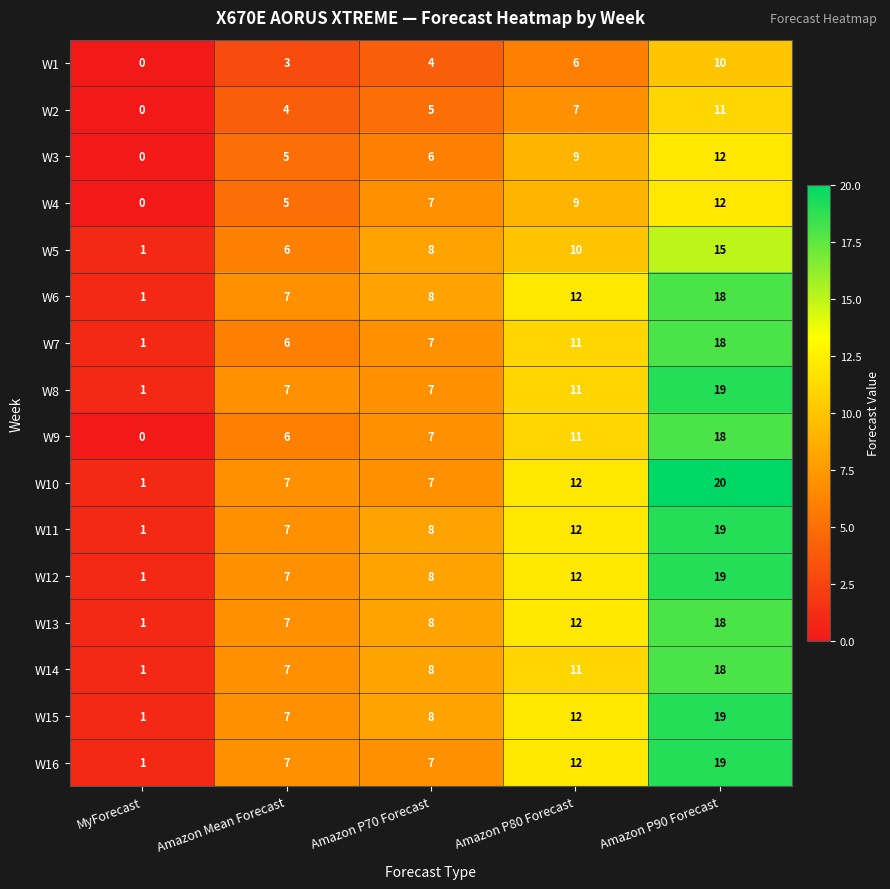

How many data points in W4 are less than 7?

2